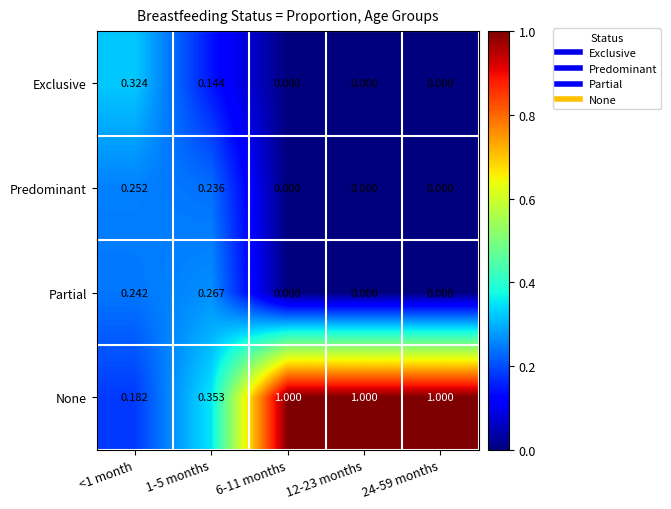

Which series has the largest total across all categories?

None